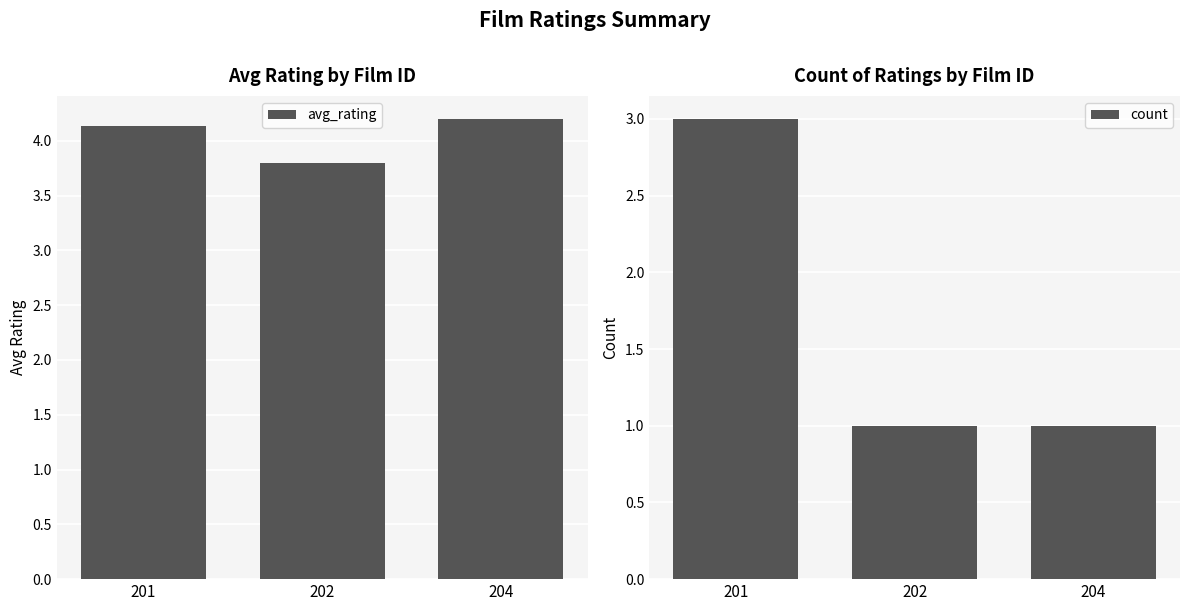

Which series has the widest spread of values?

count